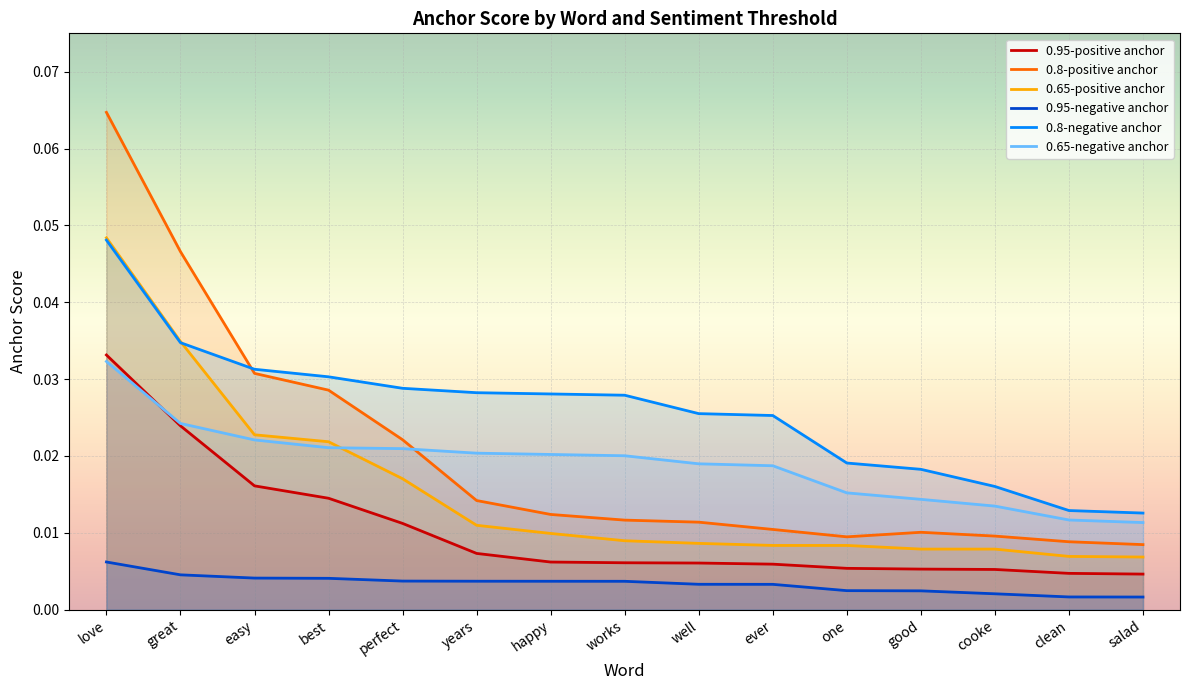

How many lines are shown in the chart?

6